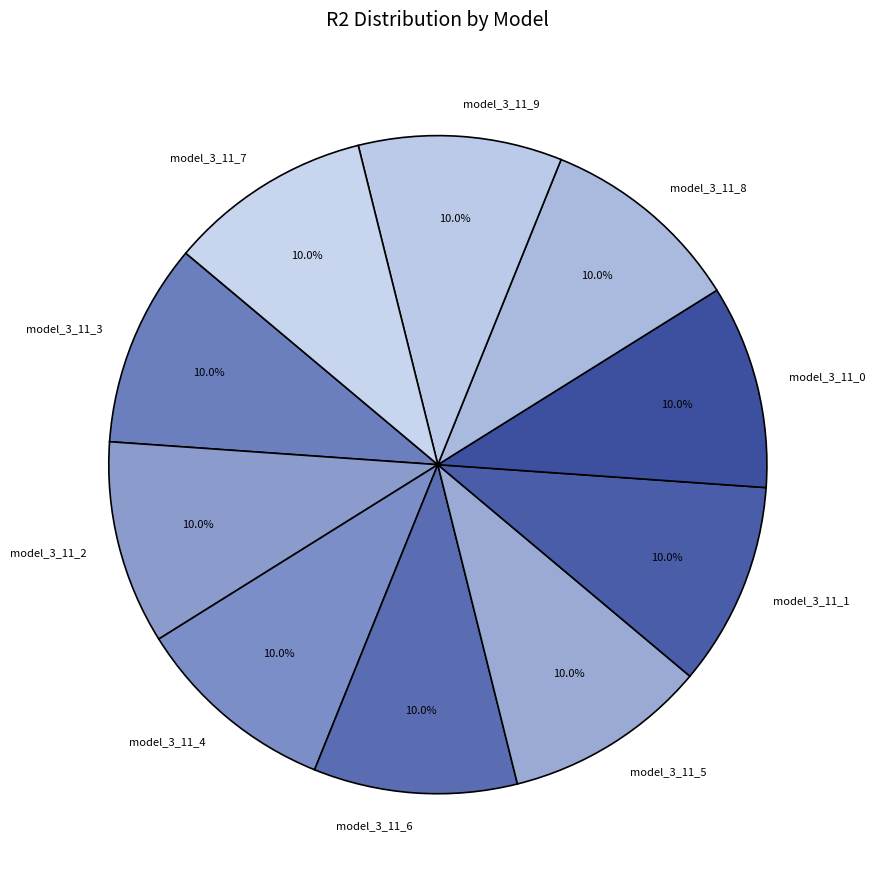

To the nearest percent, what percentage of the pie is model_3_11_6?

10%